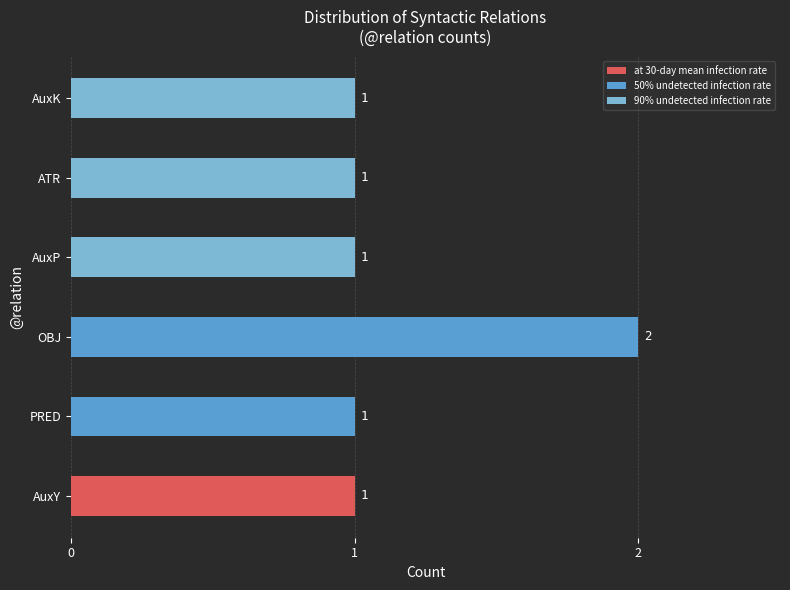

Does the chart contain any negative values?

No